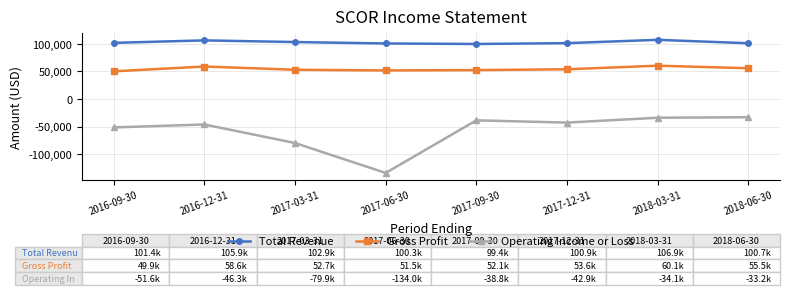

How many lines are shown in the chart?

3